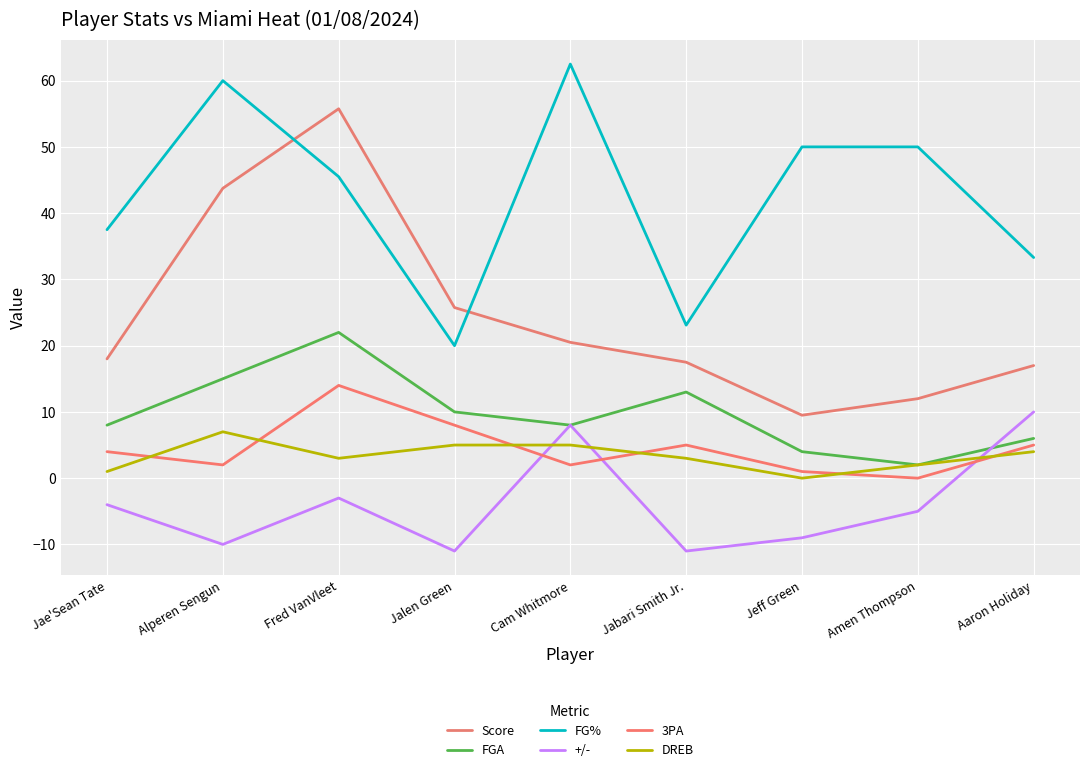

Does the chart display data point markers on the line(s)?

No